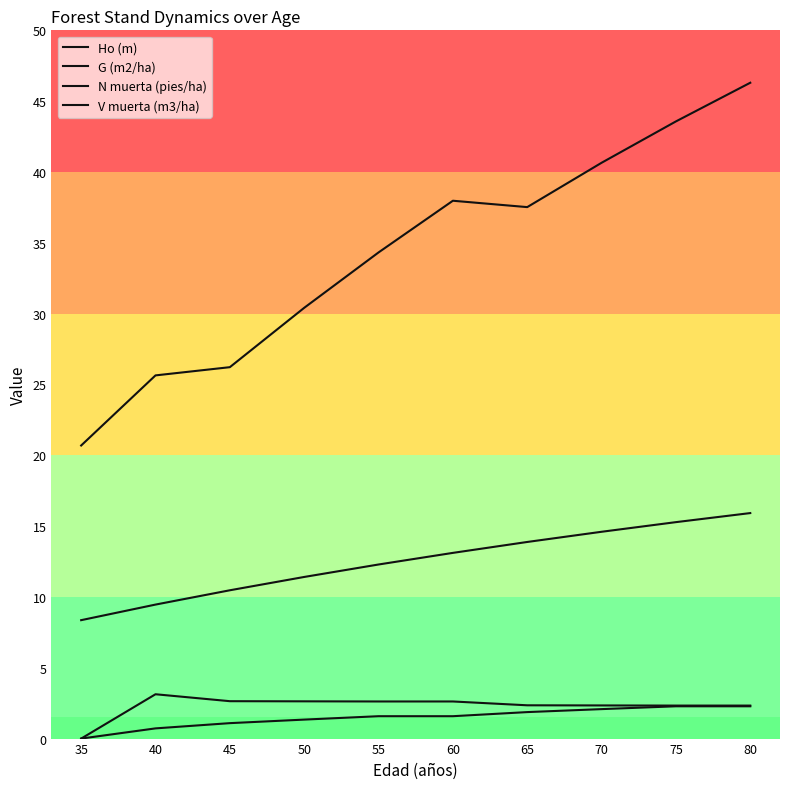

True or false: Ho (m) and N muerta (pies/ha) intersect in this chart.

False